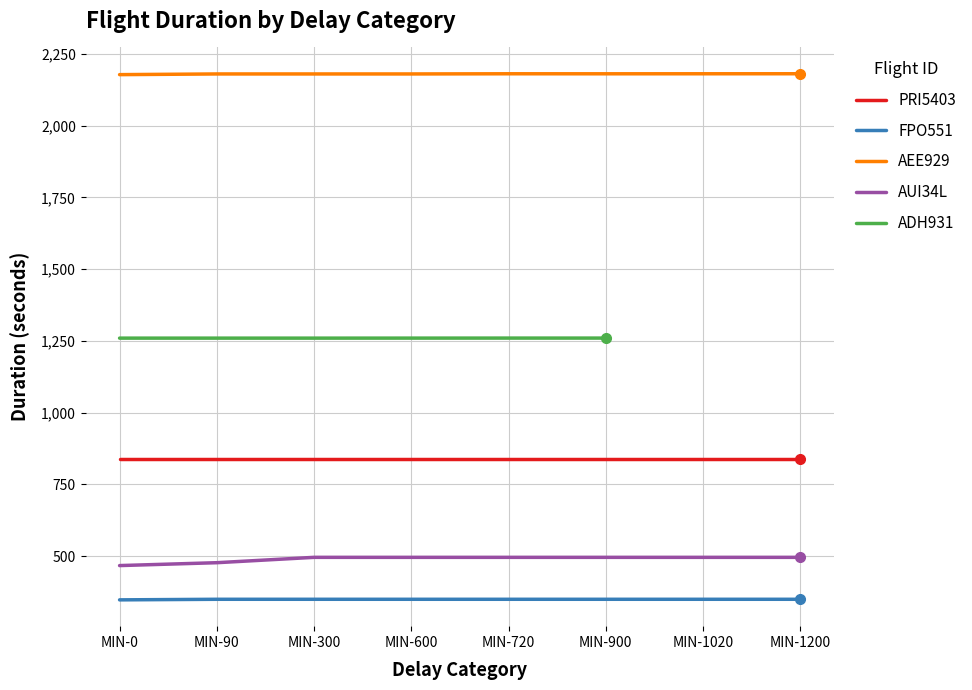

What is the maximum value for AUI34L?

495.8